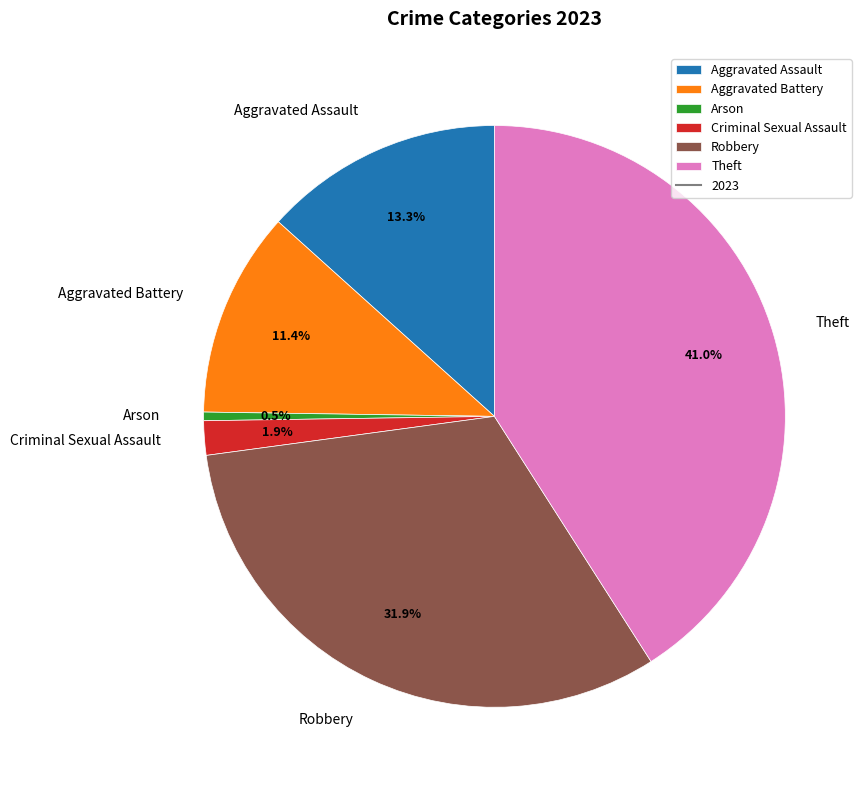

To the nearest percent, what is the difference between the largest and smallest slice percentages?

40%